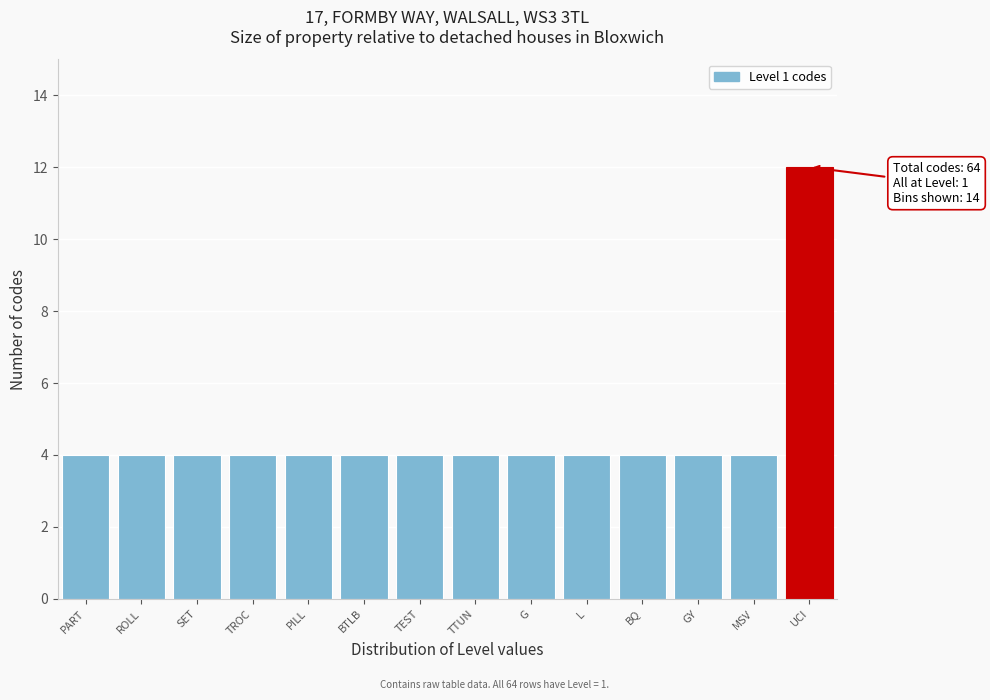

Reading right to left, transcribe all the data shown in this chart.

UCI=12	MSV=4	GY=4	BQ=4	L=4	G=4	TTUN=4	TEST=4	BTLB=4	PILL=4	TROC=4	SET=4	ROLL=4	PART=4